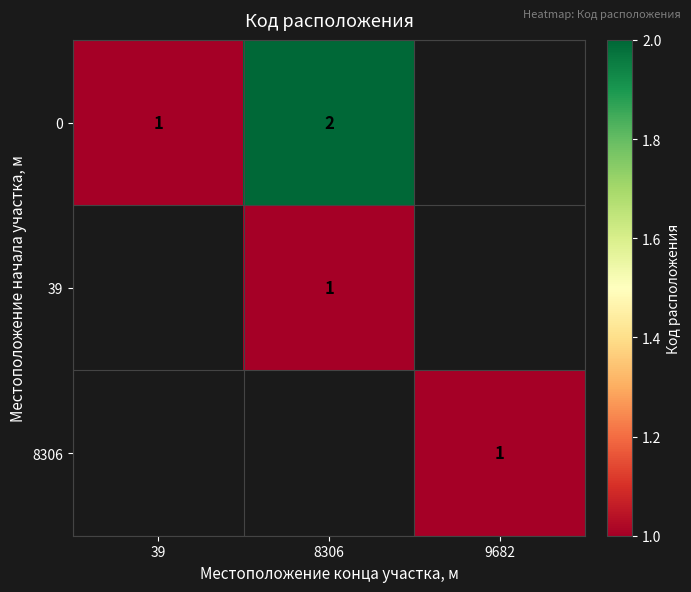

The value of 0 at 39 is 0. True or false?

False